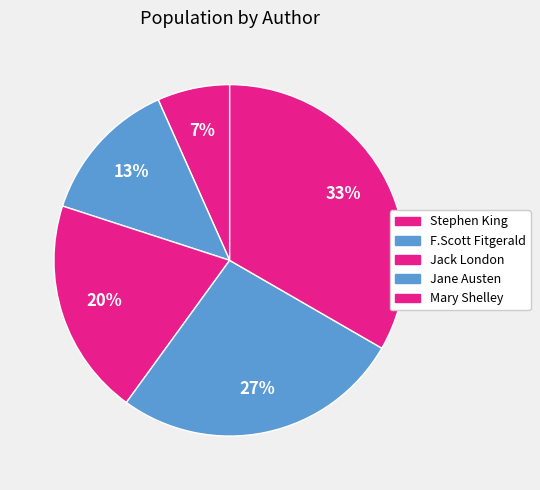

What percentage is the Jack London slice, to the nearest percent?

20%